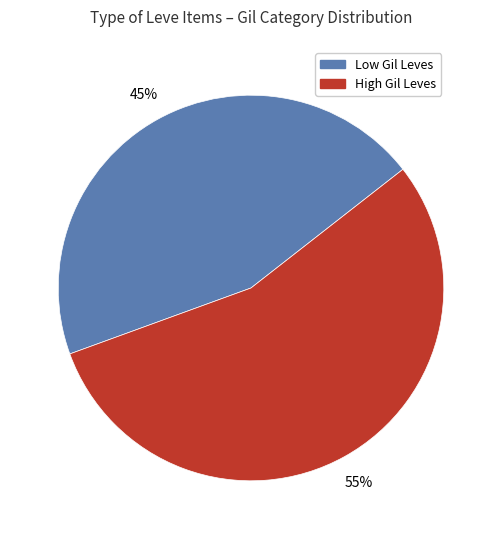

How many segments does this pie chart have?

2